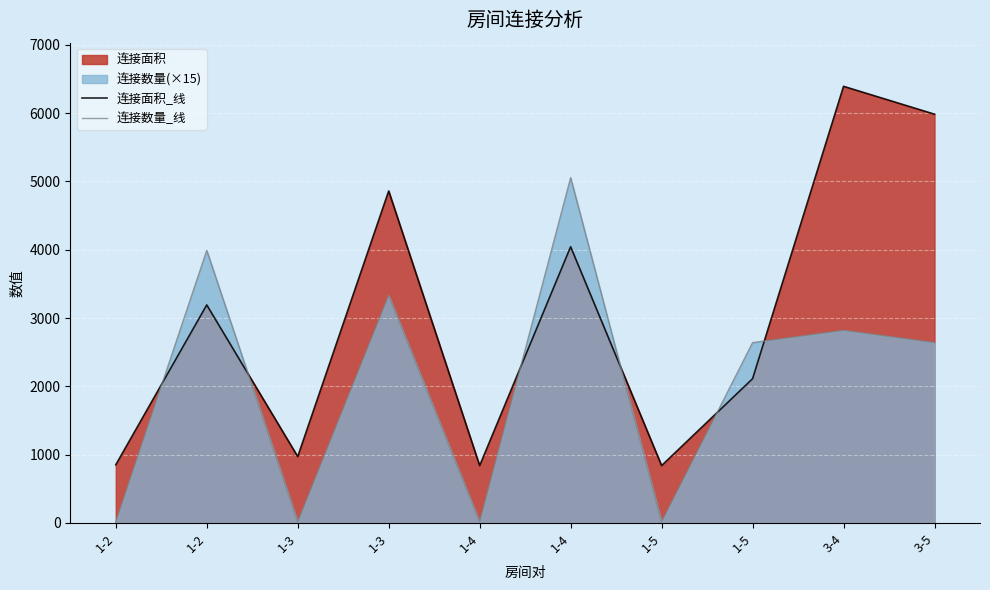

Which label corresponds to the largest value in the chart?

3-4